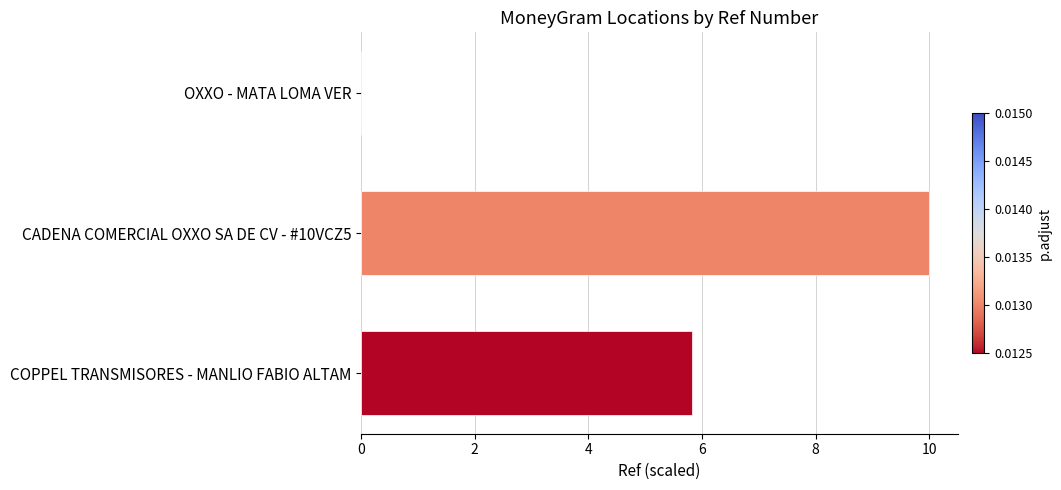

What is the maximum value shown in the chart?

10.0